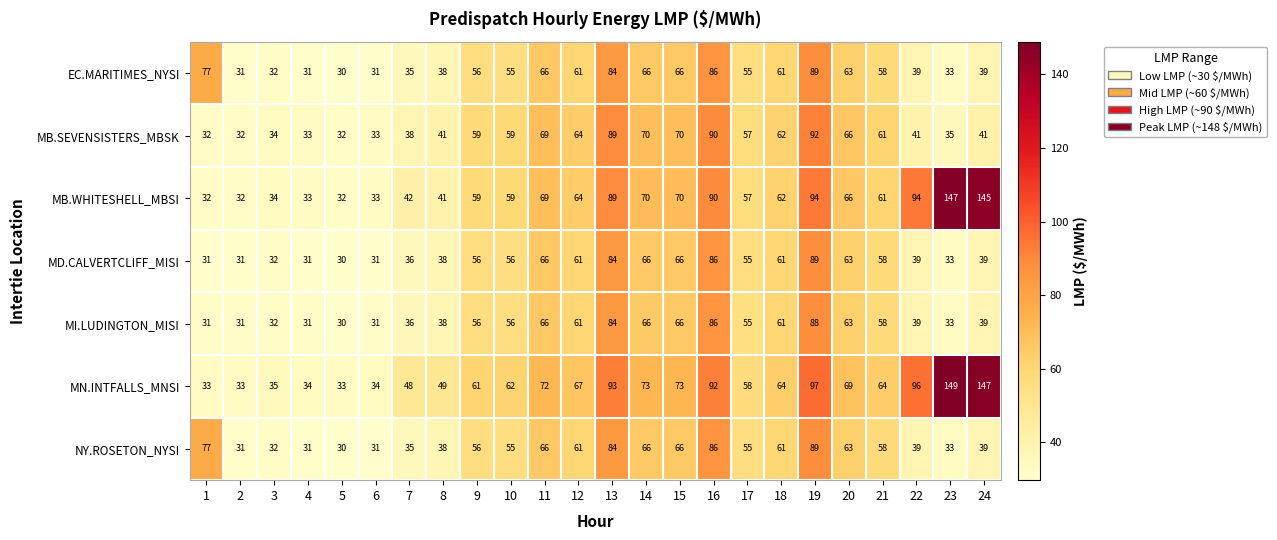

What is the minimum value shown in the chart?

30